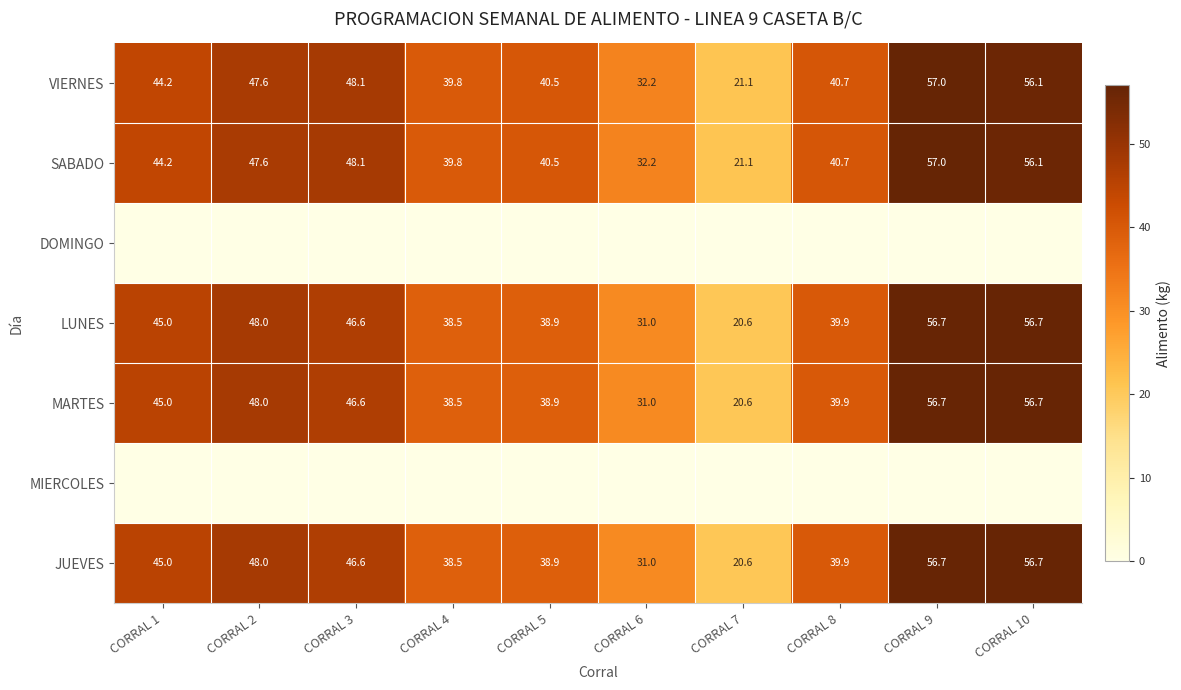

List the labels in order of VIERNES value, largest first.

CORRAL 9, CORRAL 10, CORRAL 3, CORRAL 2, CORRAL 1, CORRAL 8, CORRAL 5, CORRAL 4, CORRAL 6, CORRAL 7